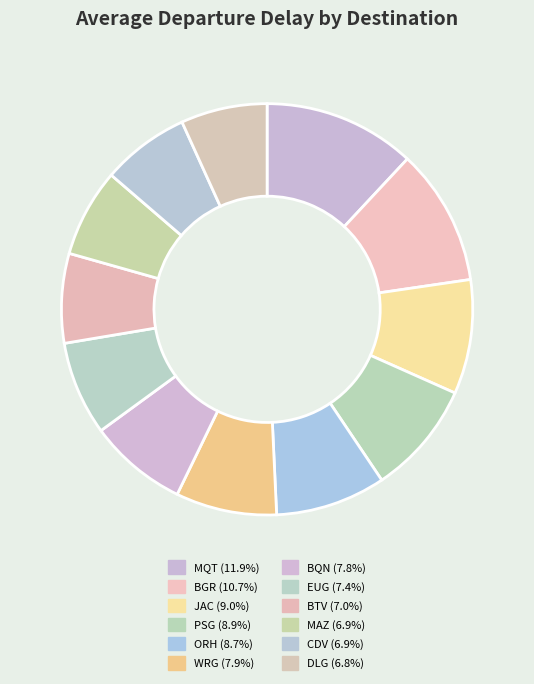

Between ORH and BGR, which is larger?

BGR